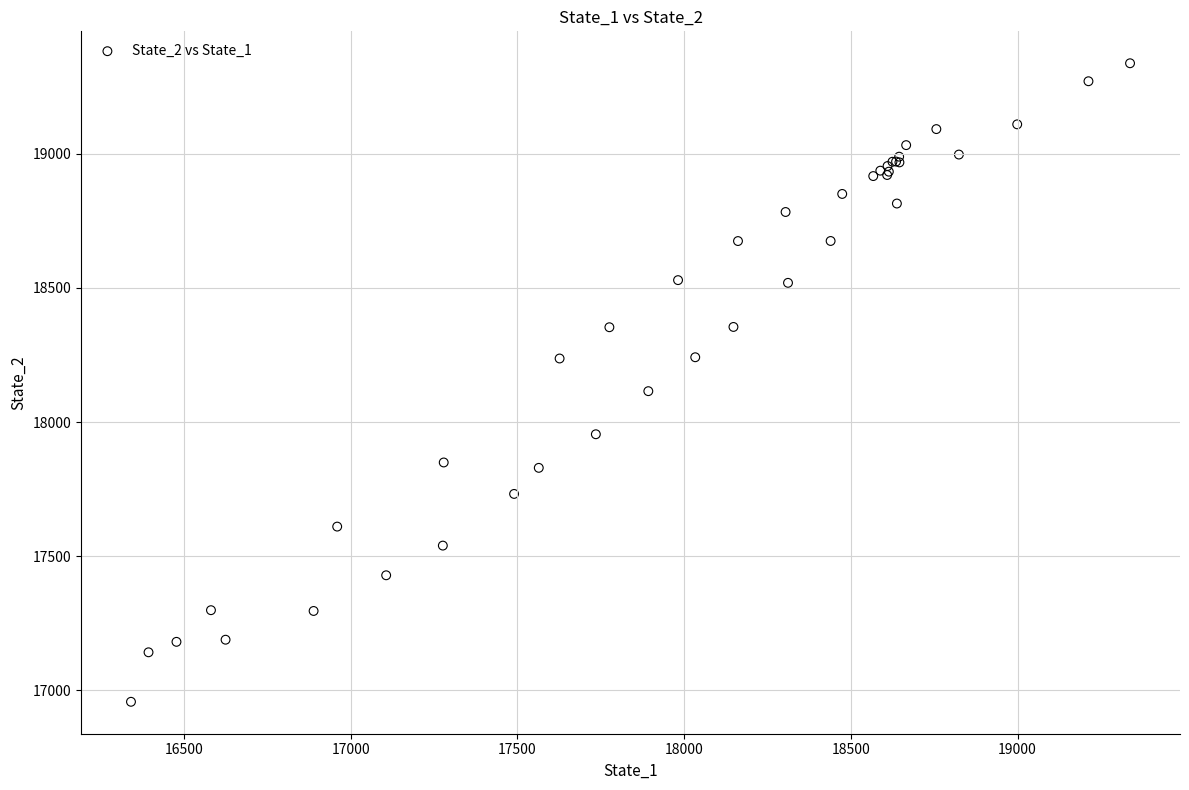

What Y value in the scatter plot is closest to 18147?

18115.3